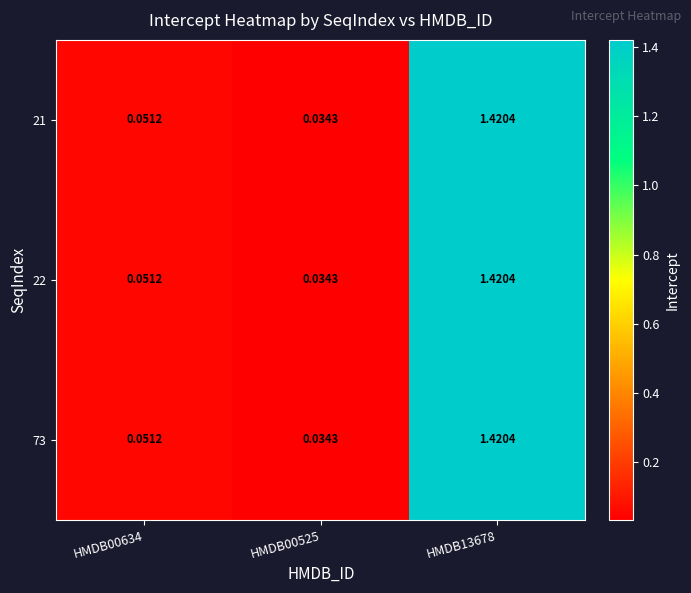

Is the value of 21 at HMDB00525 greater than the value of 22 at HMDB13678?

No